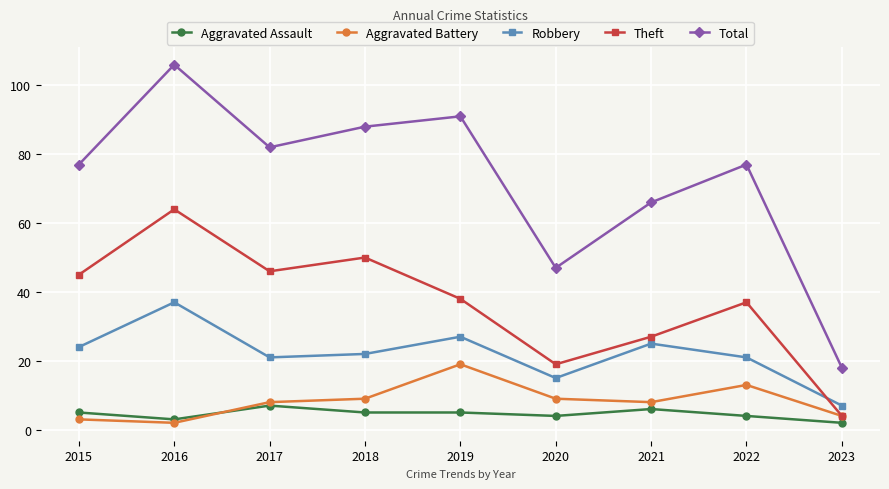

Which series has the largest range (max minus min)?

Total